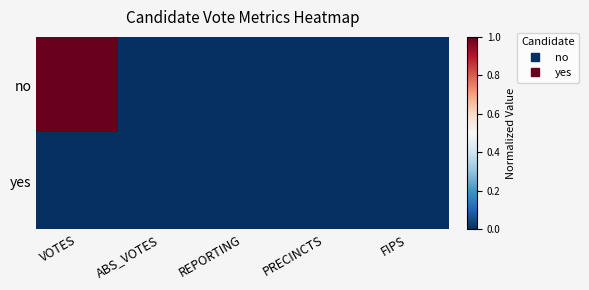

Reading right to left, list all the values displayed in this chart.

no: FIPS=0	PRECINCTS=0	REPORTING=0	ABS_VOTES=0	VOTES=1
yes: FIPS=0	PRECINCTS=0	REPORTING=0	ABS_VOTES=0	VOTES=0